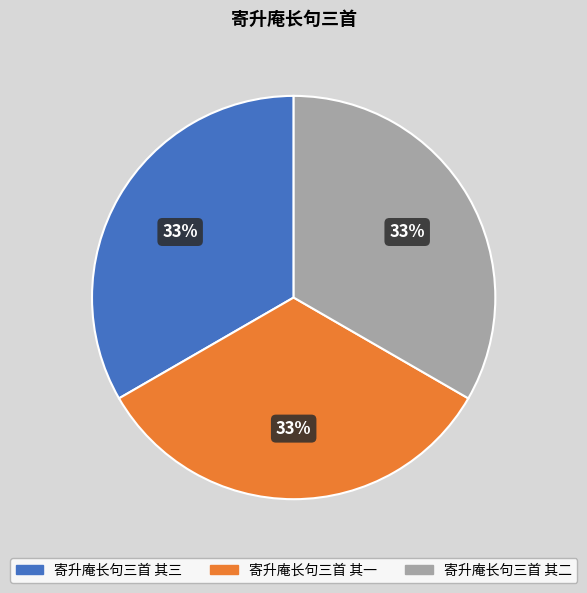

How many segments does this pie chart have?

3